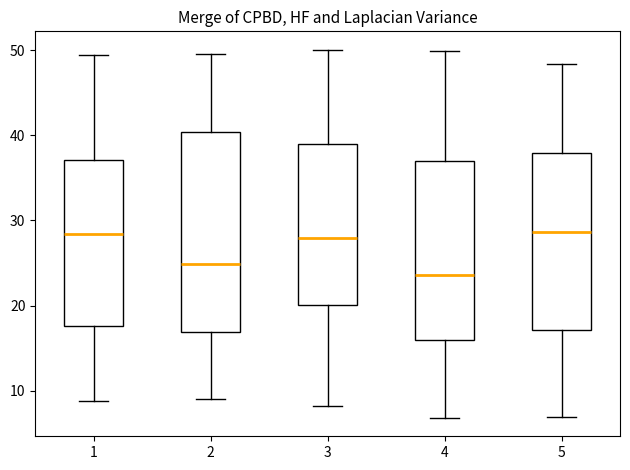

Reading left to right, transcribe this box plot: for each box, give where its median line is, the range the box spans, and where its two whiskers end, as read against the y-axis. The values are not printed on the chart, so give them approximately, as read against the axis.

1: median 28, box 18 to 37, whiskers 9 to 49
2: median 25, box 17 to 40, whiskers 9 to 50
3: median 28, box 20 to 39, whiskers 8 to 50
4: median 24, box 16 to 37, whiskers 7 to 50
5: median 29, box 17 to 38, whiskers 7 to 48